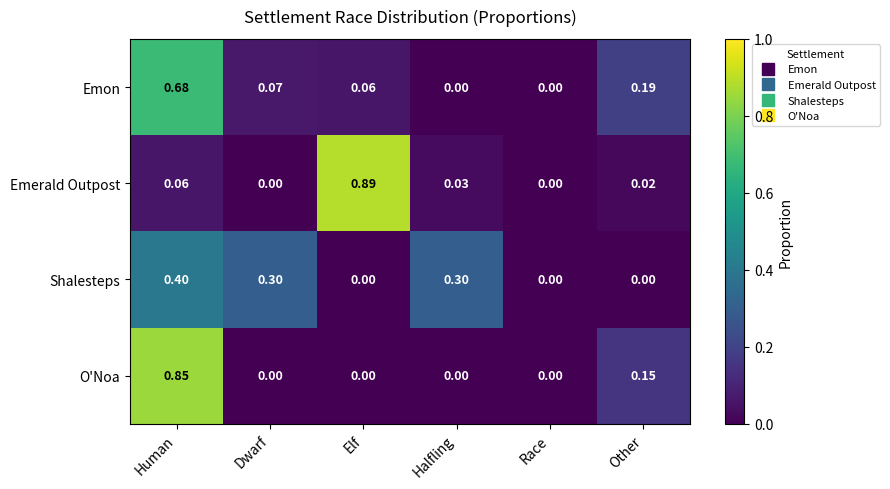

Which series has the widest spread of values?

Emerald Outpost